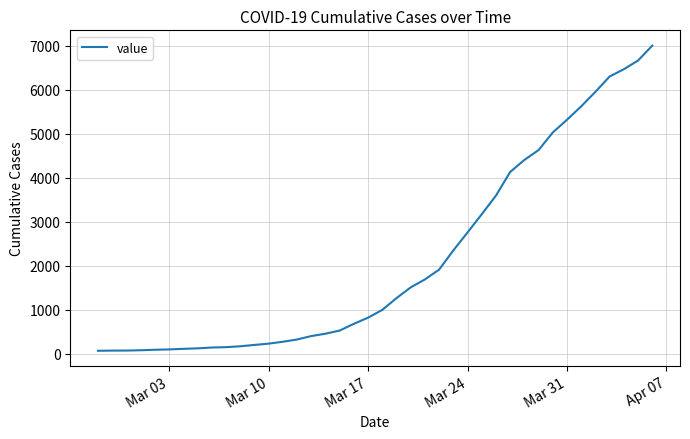

Does the chart display data point markers on the line(s)?

No